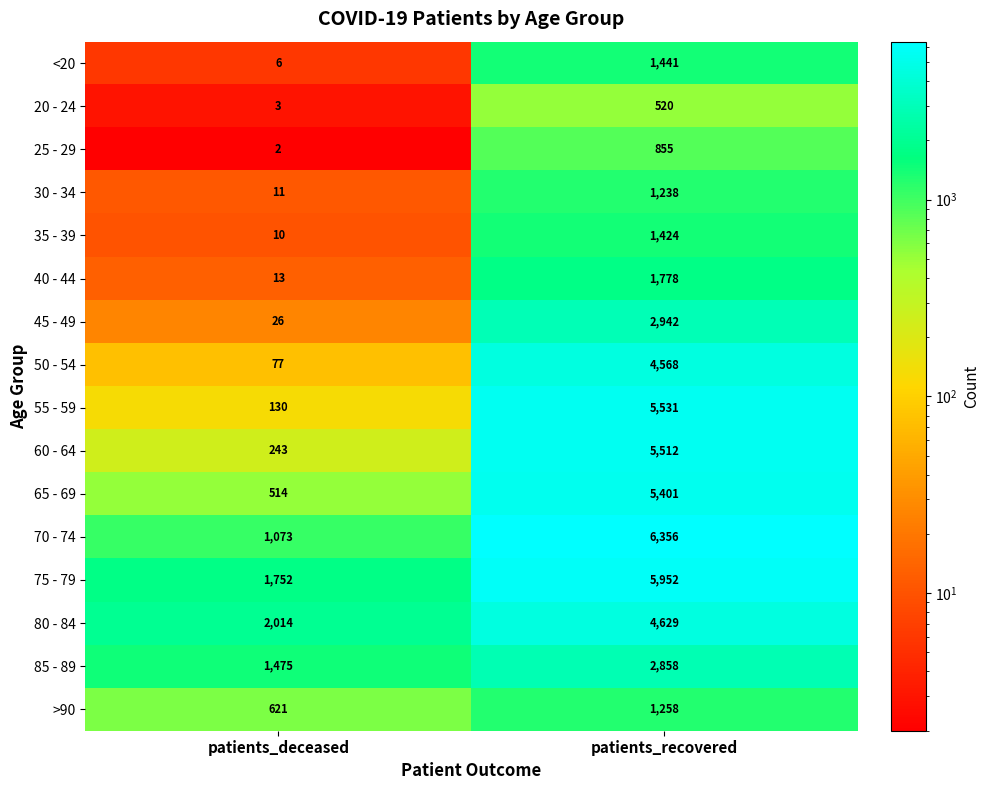

What is the sum of the 60 - 64 values at patients_recovered and patients_deceased?

5755